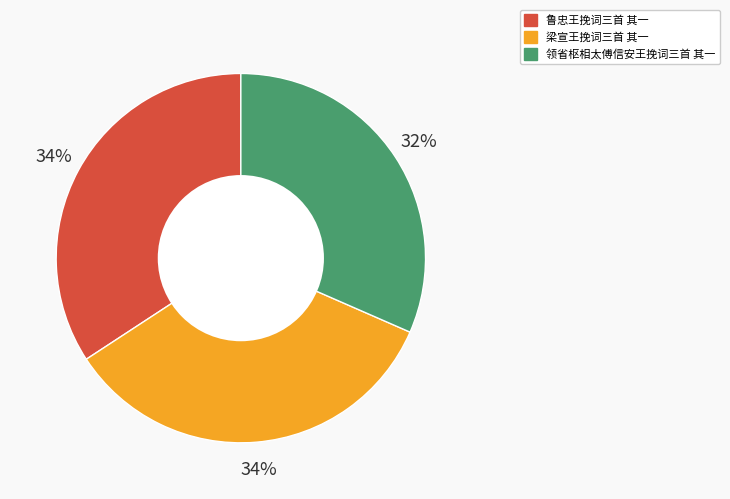

What is the smallest slice in the pie chart?

领省枢相太傅信安王挽词三首 其一